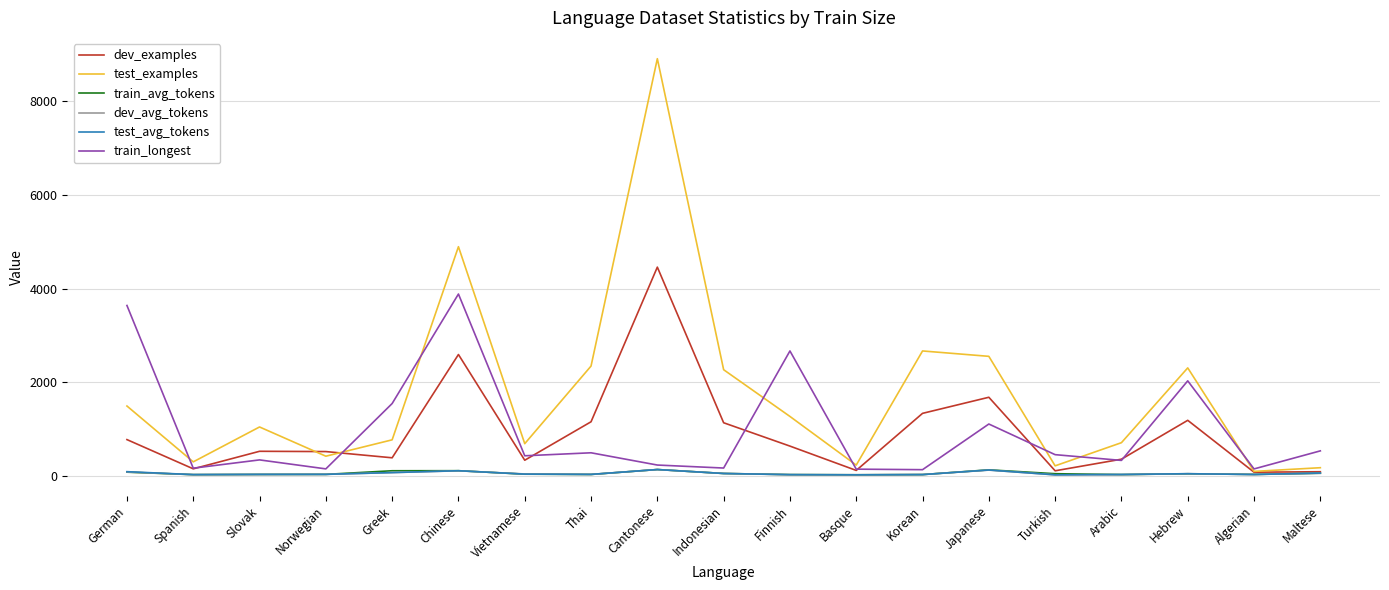

Which series has the widest spread of values?

test_examples